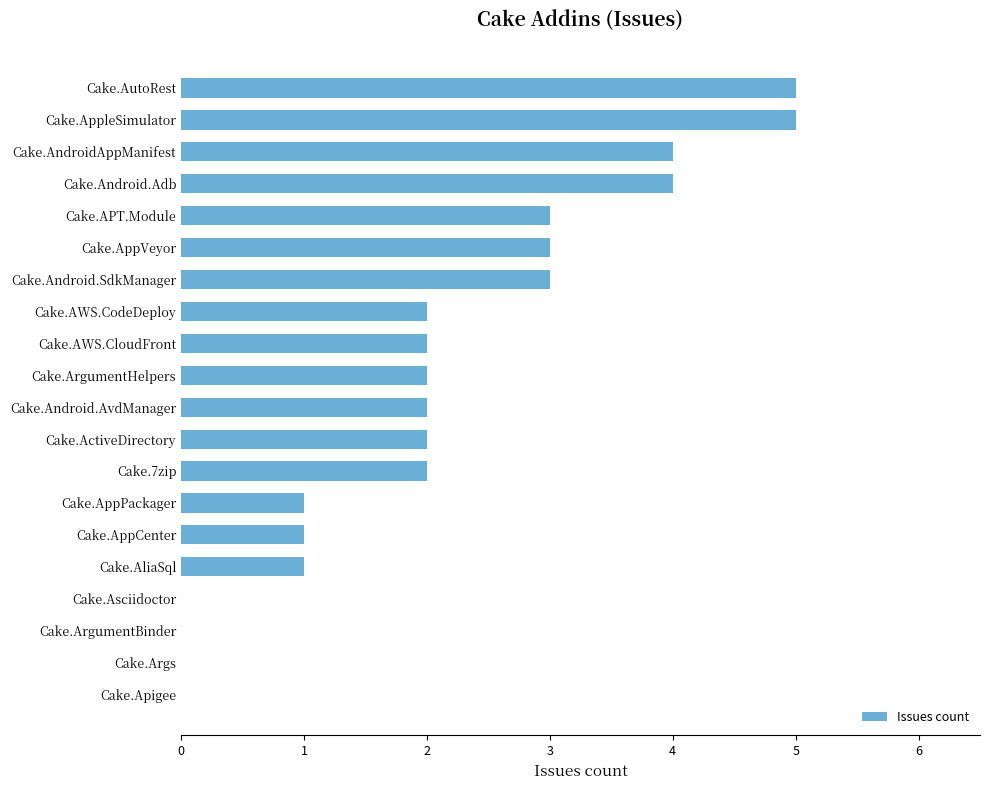

What is the sum of all values?

42